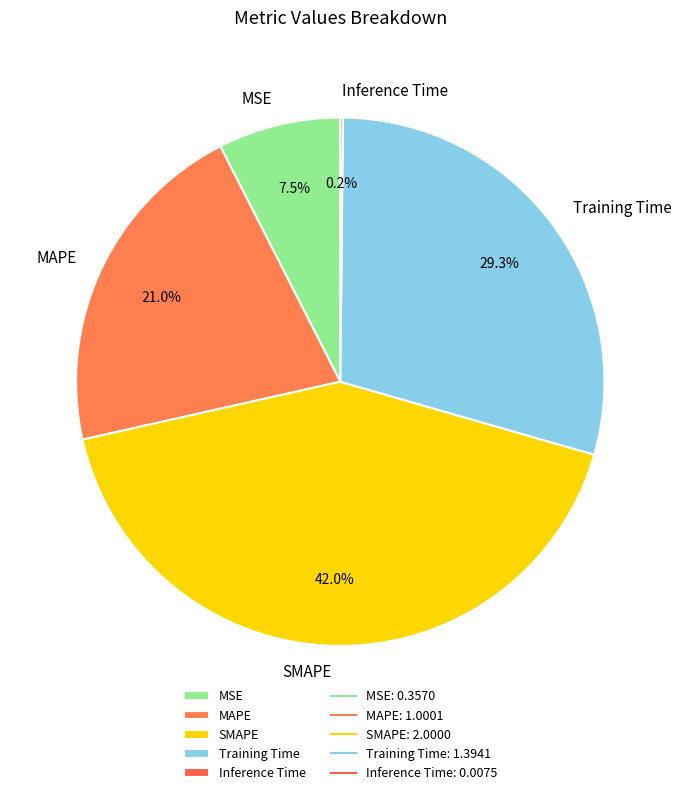

Which slice is the largest?

SMAPE